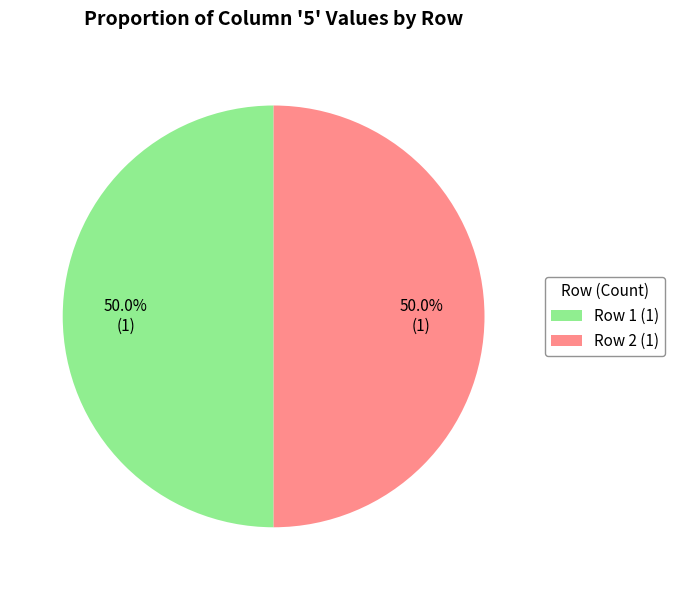

Approximately how many times larger is the value at Row 2 (1) compared to Row 1 (1)?

1.0